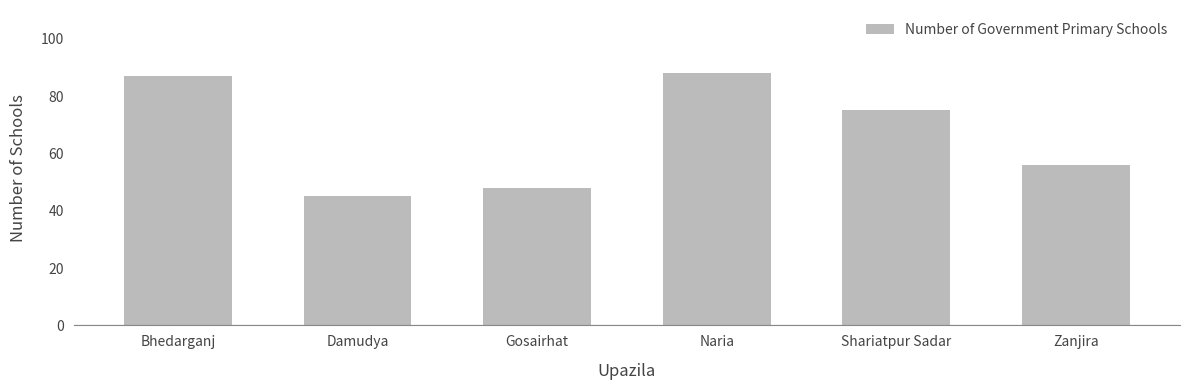

At which category does the chart reach its peak across all series?

Naria